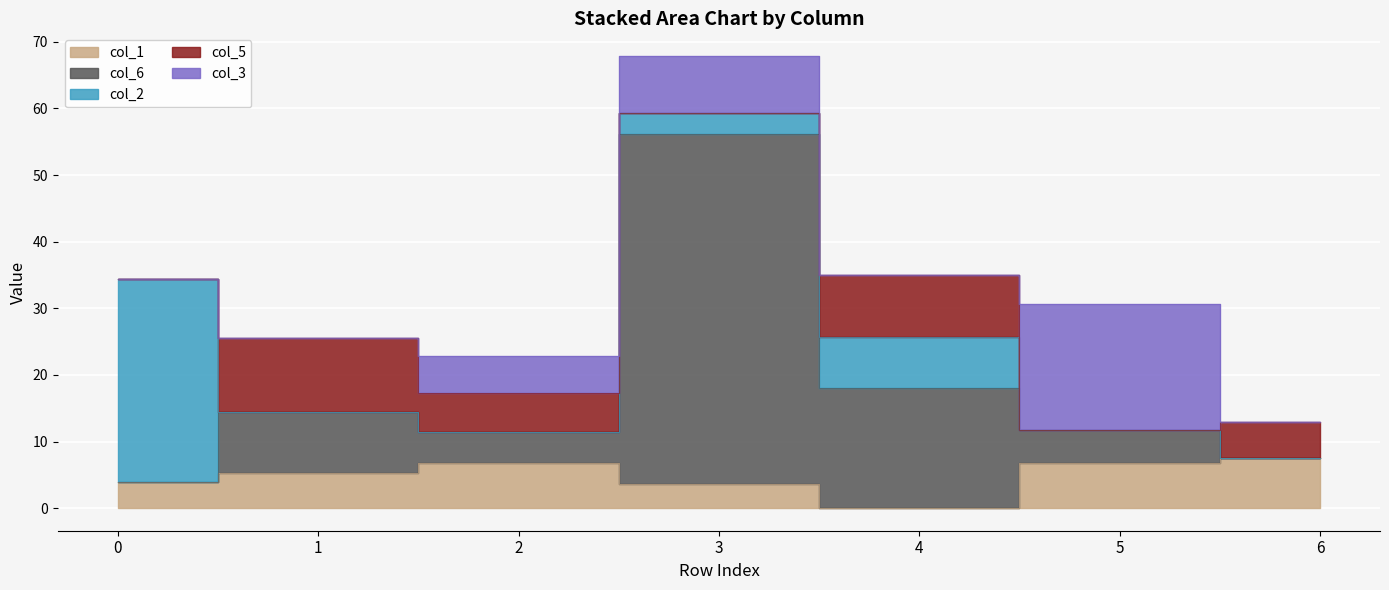

Is it true that col_3 equals 8.5 at 3?

True